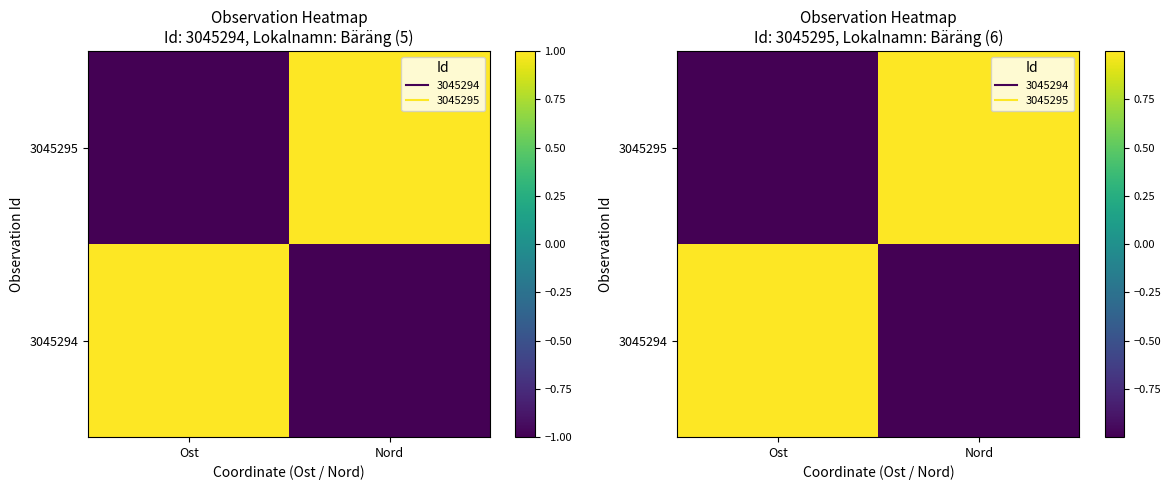

How many negative values does the 3045294 series have?

1